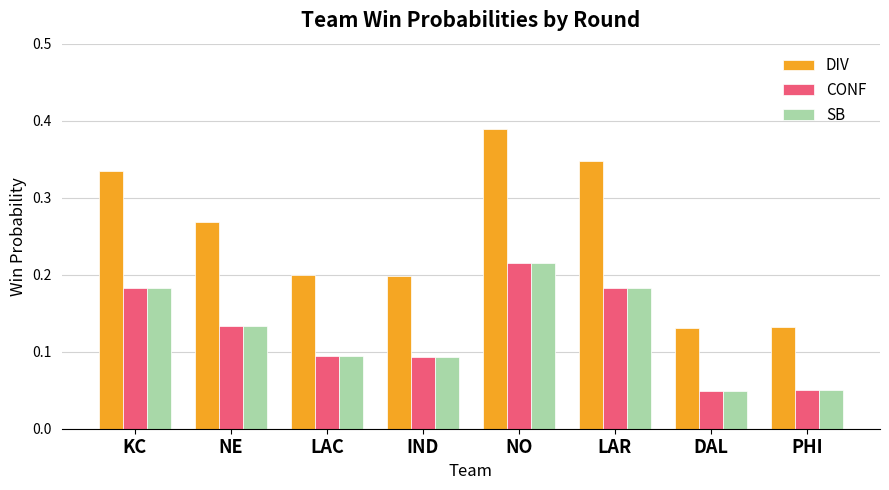

Count the SB values in the range 0 to 1.

8